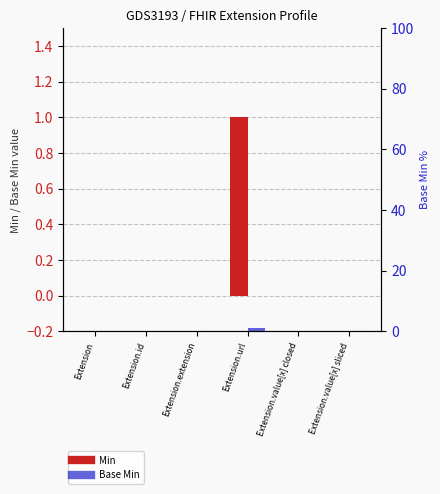

At which label is Base Min closest to 0?

Extension